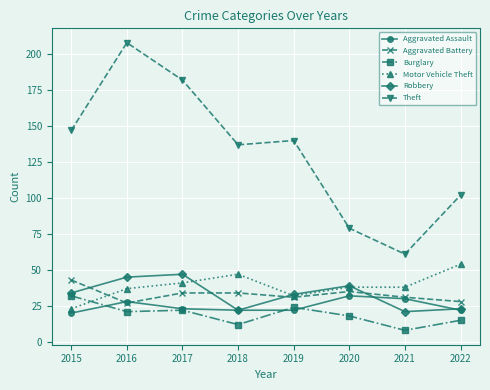

True or false: Robbery and Theft cross at least once.

False